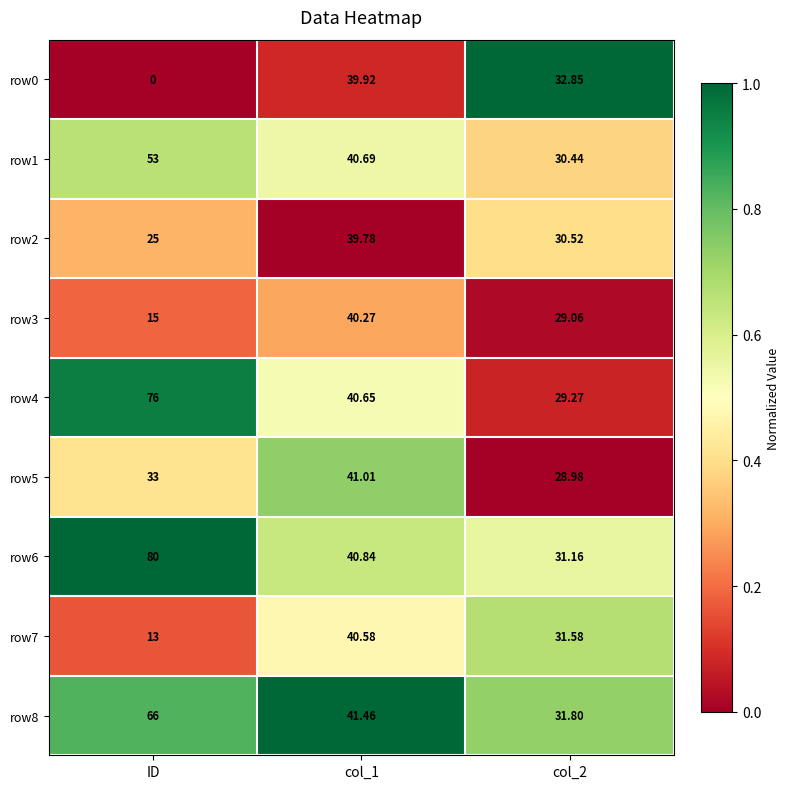

Is the value of row8 at col_2 greater than the value of row1 at col_2?

Yes